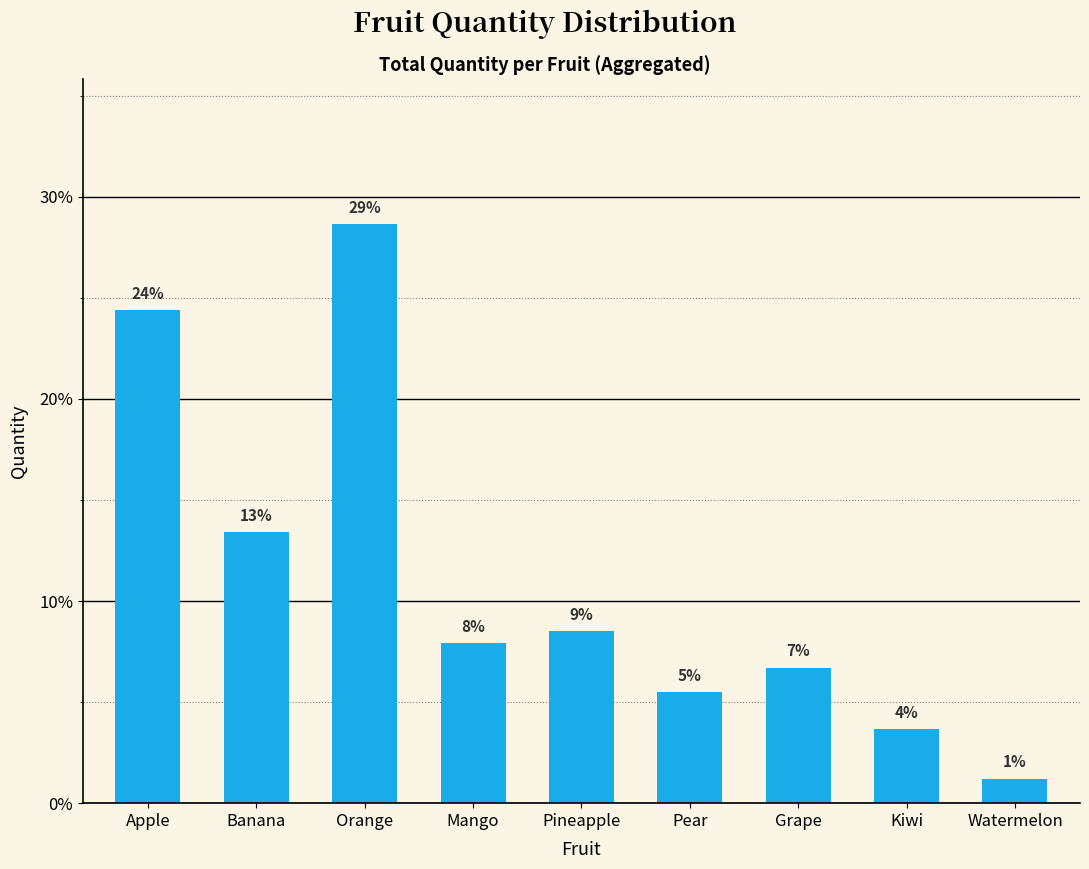

What is the value of the 6th bar from the left?

5.5